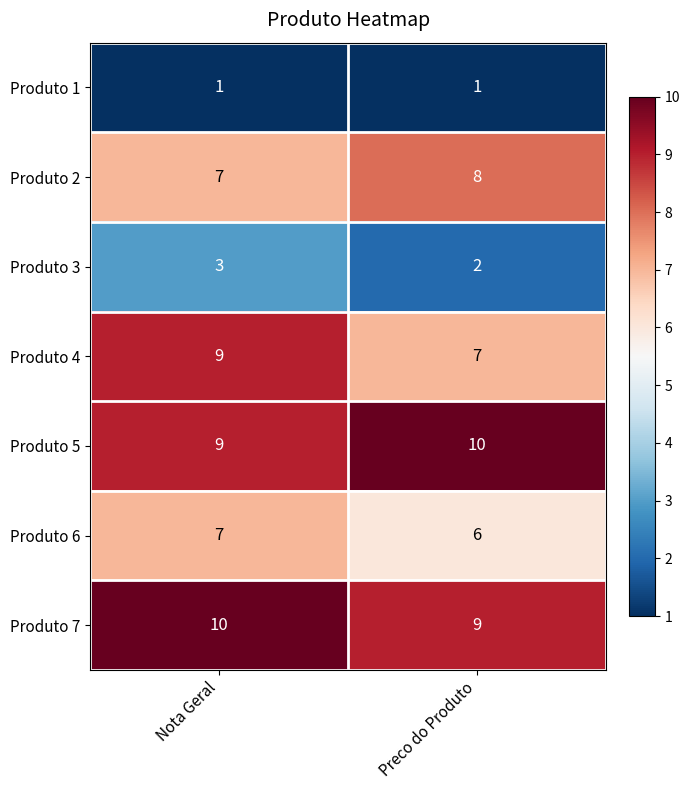

What is the spread (max minus min) of values at Nota Geral?

9